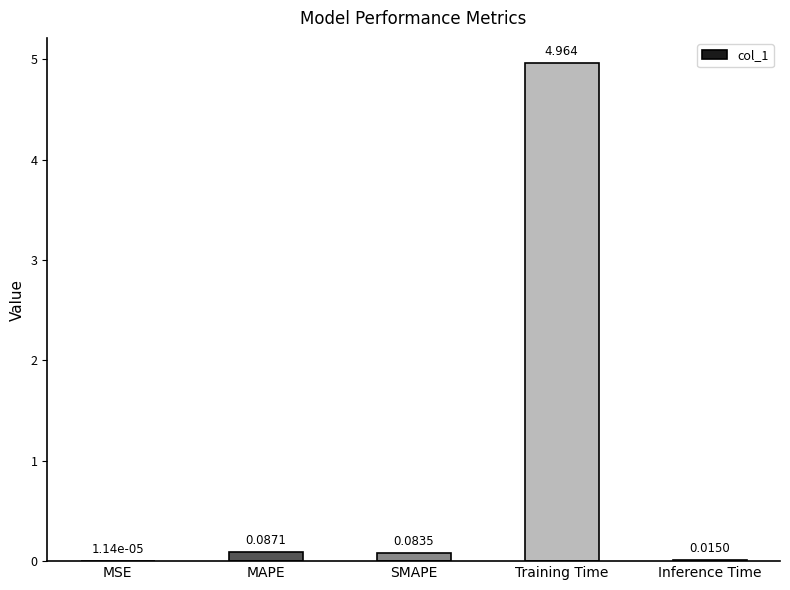

Which label corresponds to the largest value in the chart?

Training Time